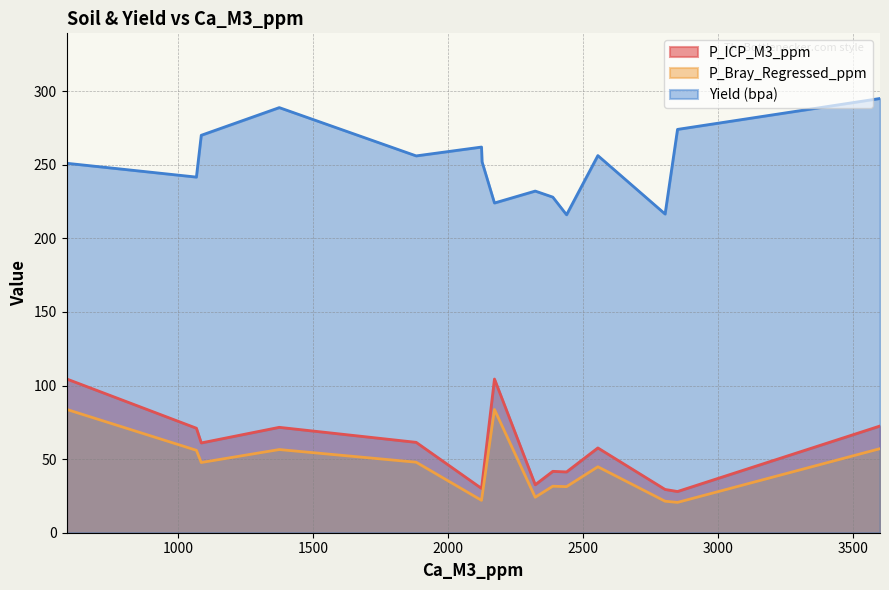

What is the label of the 1st point from the left?

587